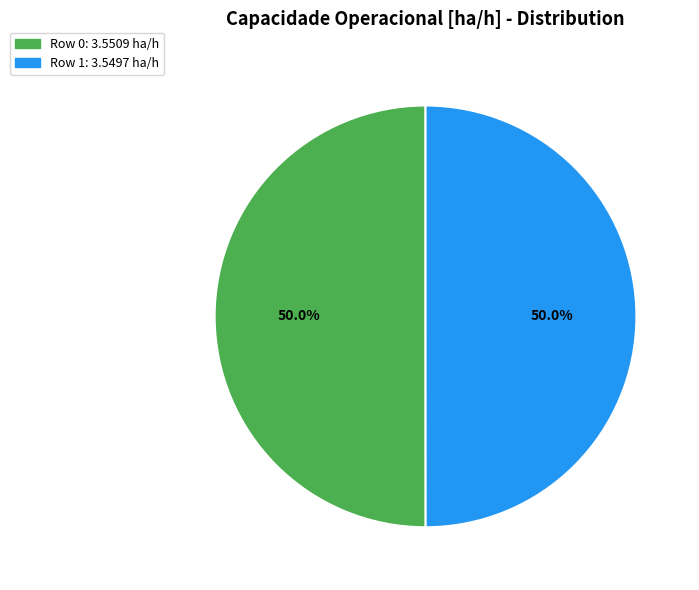

To the nearest percent, what portion does Row 1 represent?

50%